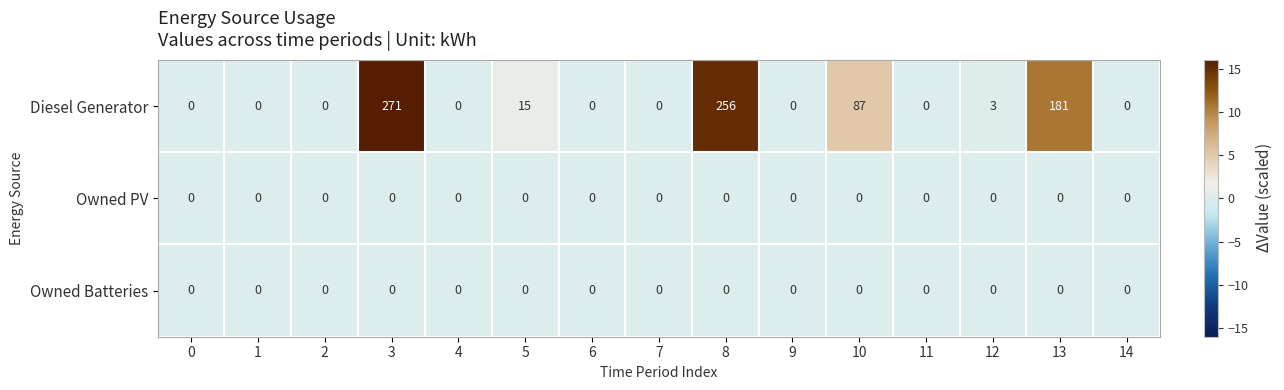

Count the number of categories in the chart.

15